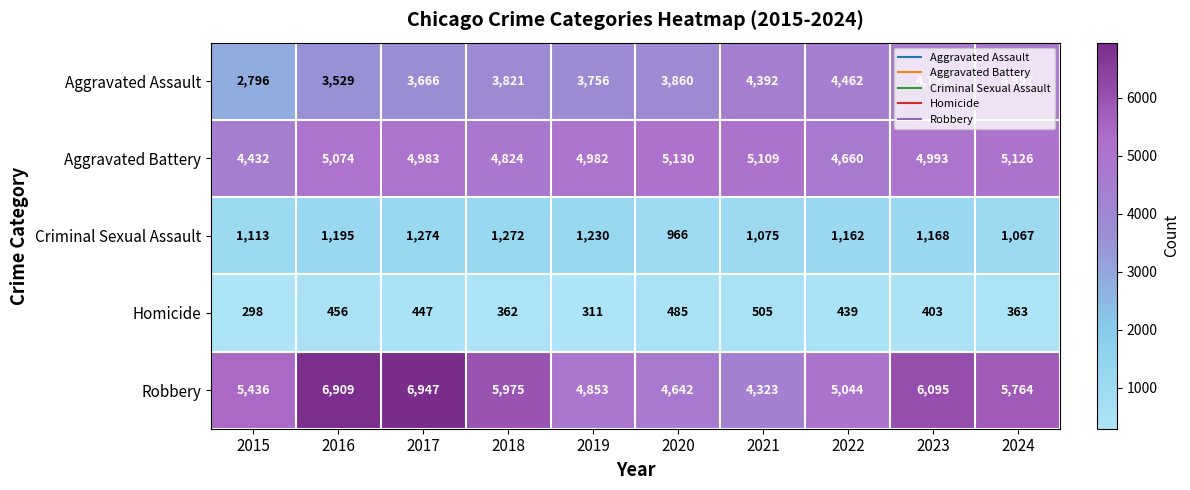

Count the number of categories in the chart.

10